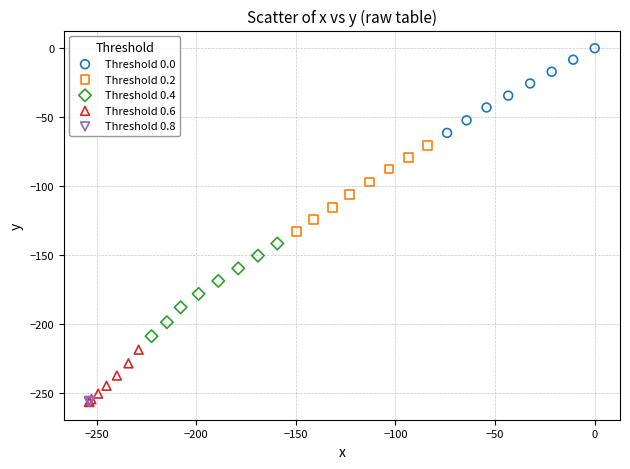

Which series contains the highest Y value?

Threshold 0.0